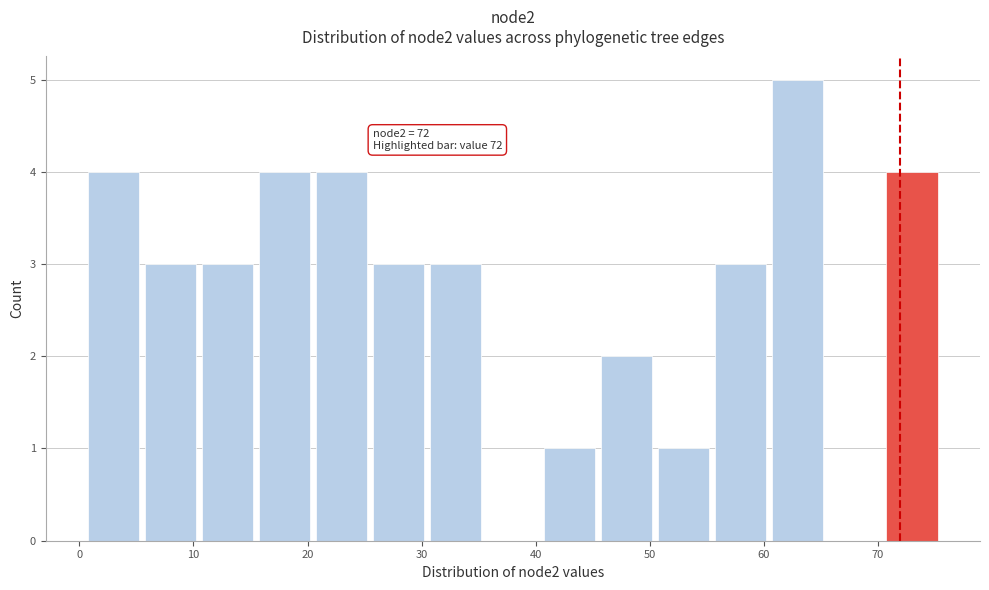

Which range on the x-axis has the tallest bar?

60.5 to 65.5